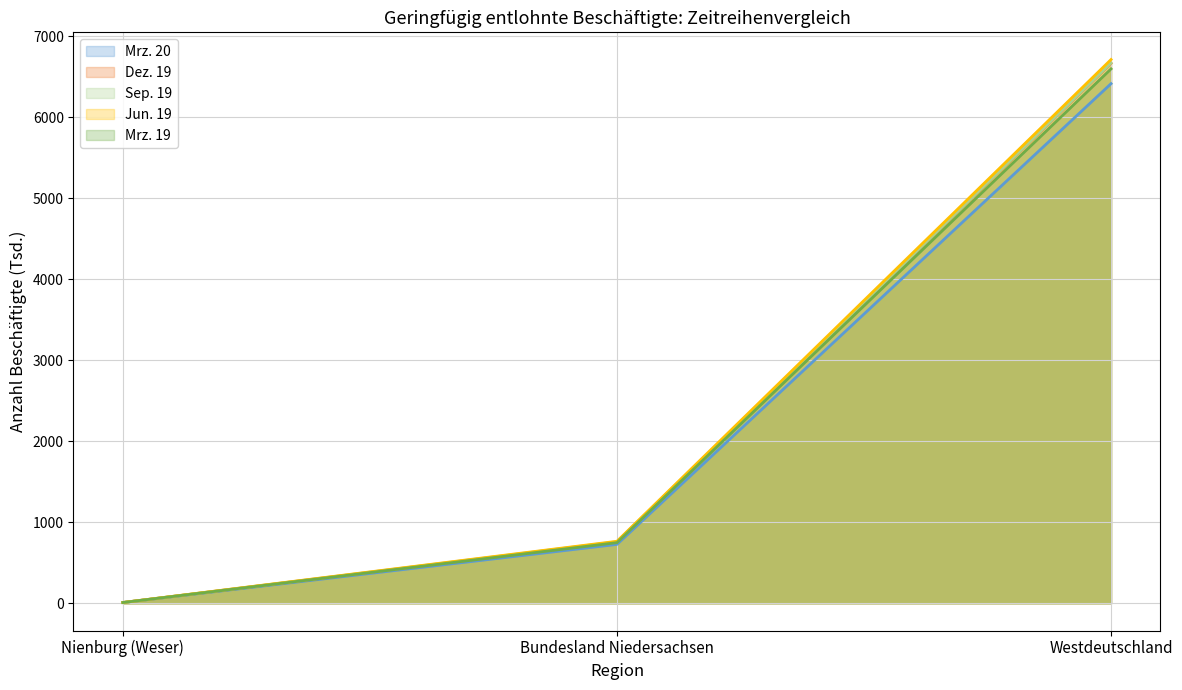

At which category is the sum across all series the highest?

Westdeutschland